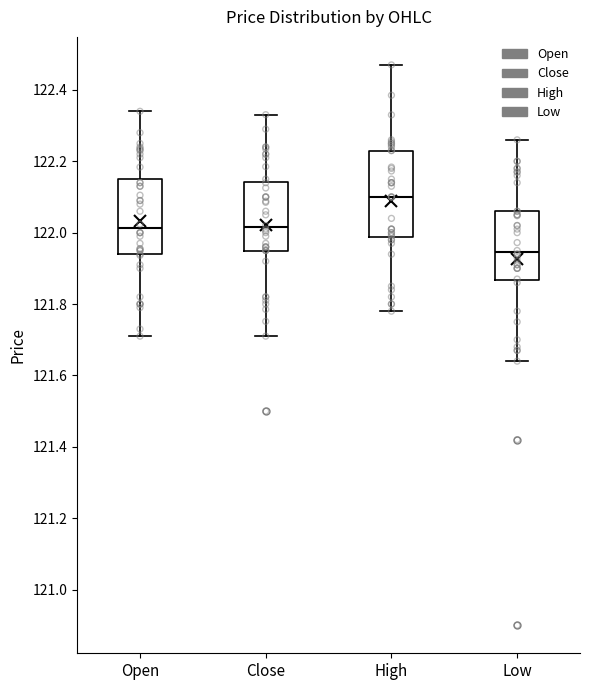

Reading left to right, transcribe this box plot: for each box, give where its median line is, the range the box spans, and where its two whiskers end, as read against the y-axis. The values are not printed on the chart, so give them approximately, as read against the axis.

Open: median 122.02, box 121.94 to 122.16, whiskers 121.72 to 122.34
Close: median 122.02, box 121.96 to 122.14, whiskers 121.72 to 122.34
High: median 122.10, box 121.98 to 122.24, whiskers 121.78 to 122.48
Low: median 121.94, box 121.86 to 122.06, whiskers 121.64 to 122.26